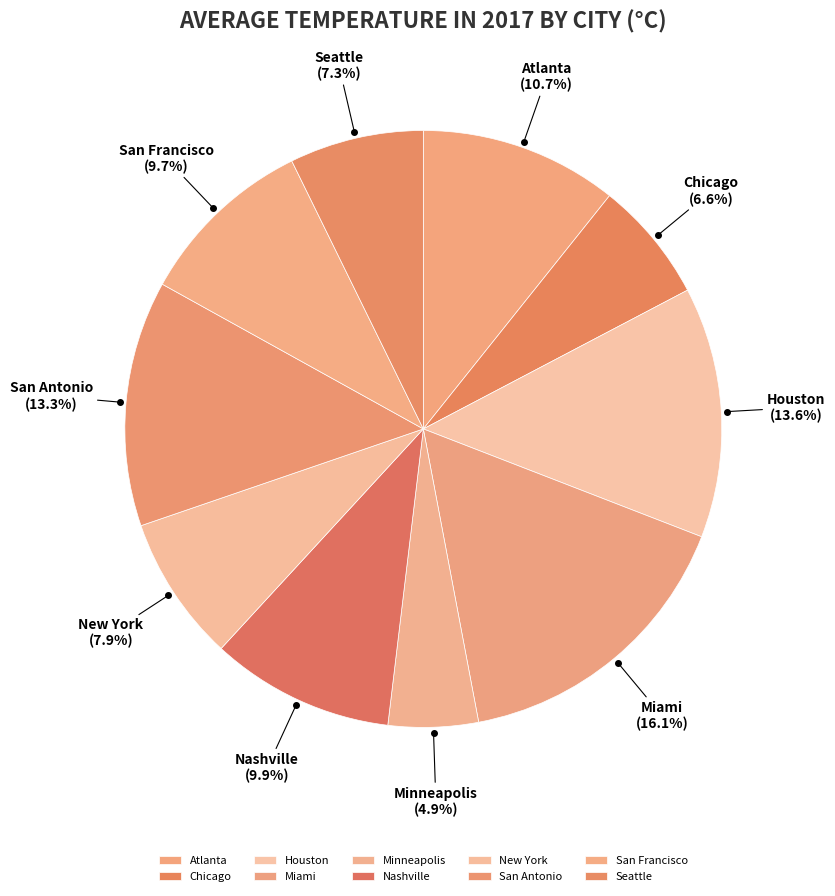

What percentage is NOT represented by Nashville?

90.1%